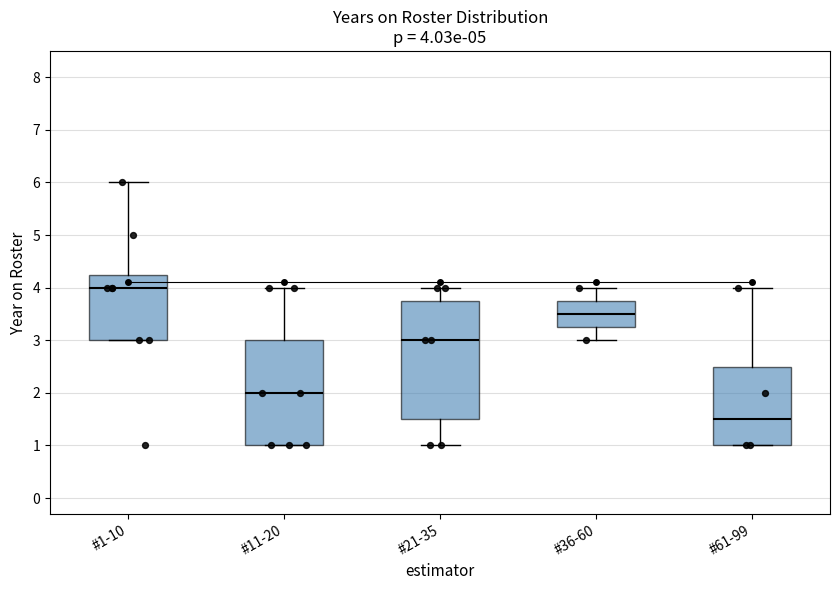

Comparing the boxes themselves (not the whiskers), which one is the tallest?

#21-35